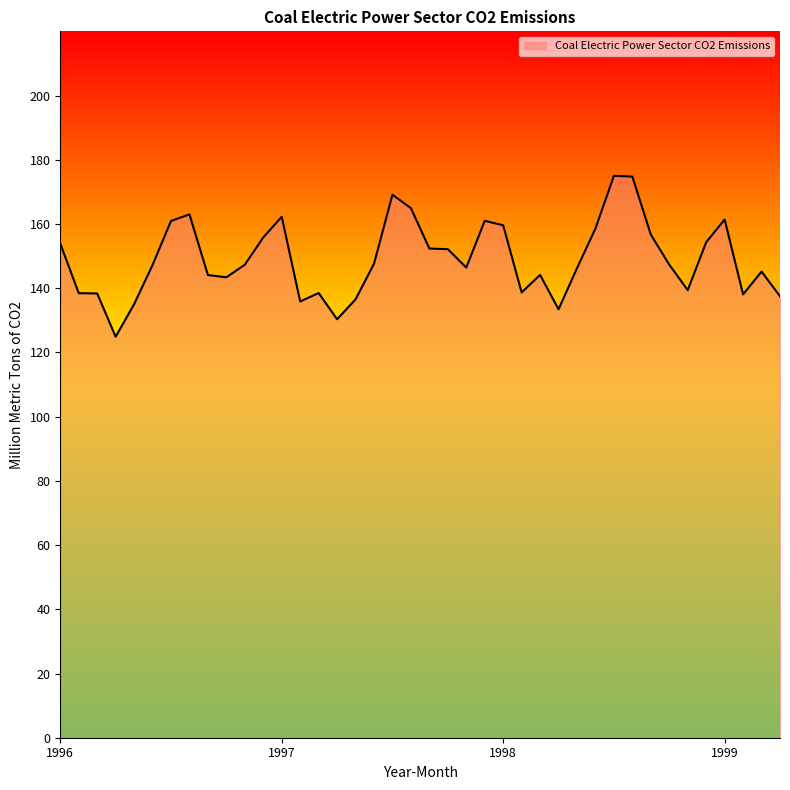

What is the difference between the maximum and minimum values?

50.1